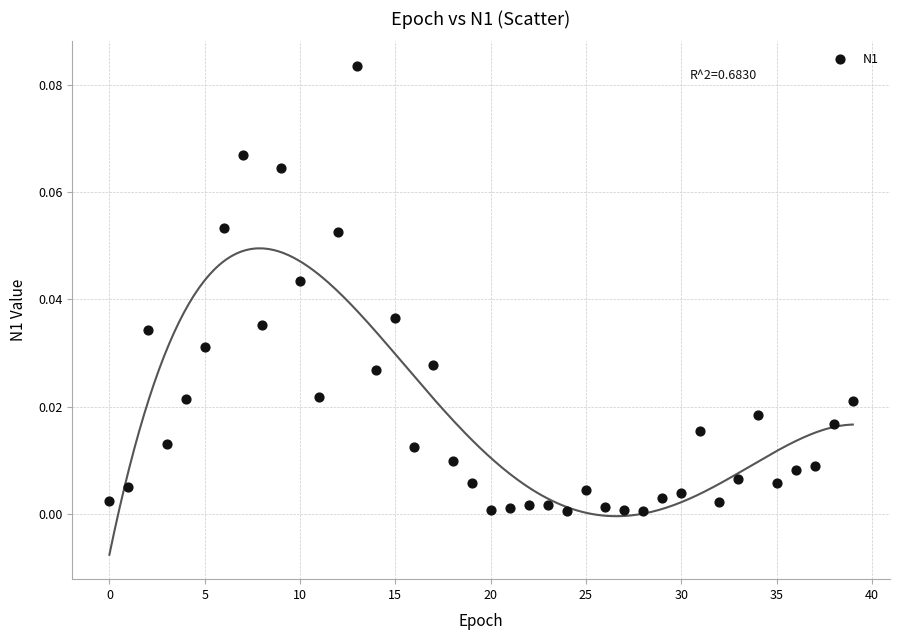

Count the number of points in this scatter plot.

40